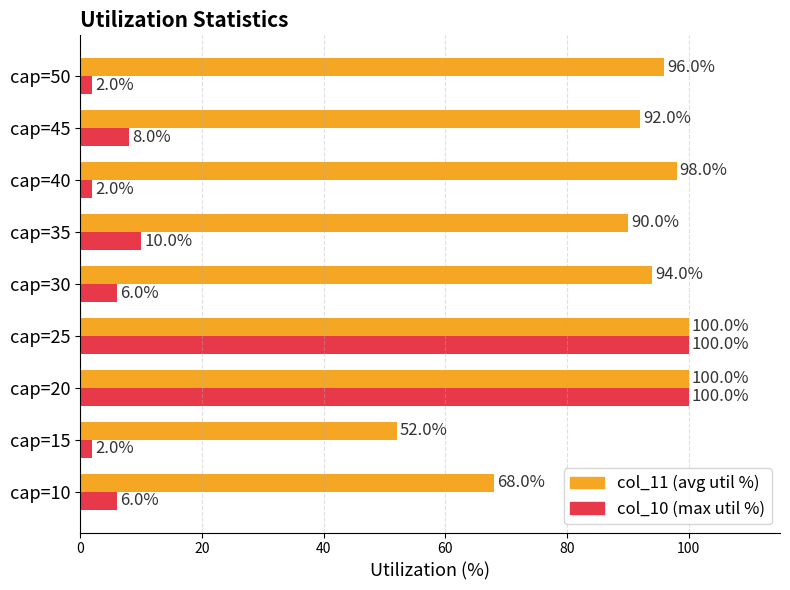

What value does the col_10 (max util %) series have at cap=20?

100